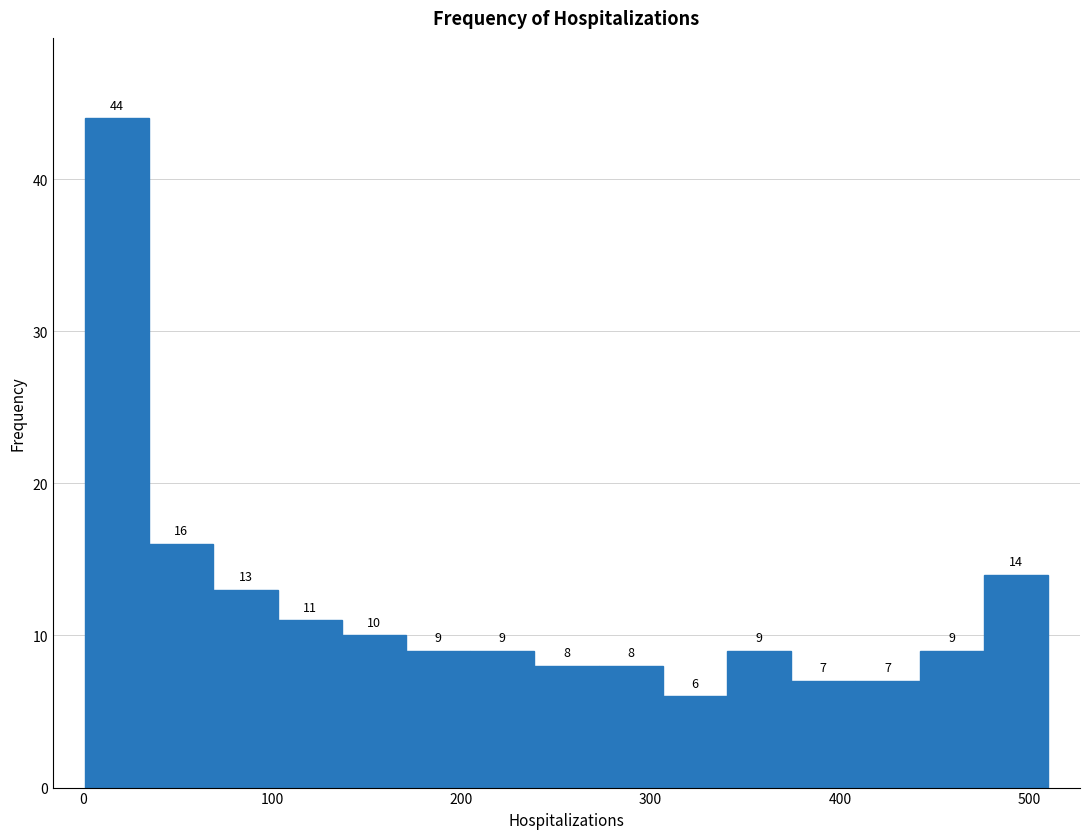

Around what value on the x-axis is the tallest bar? Give the approximate position of its centre, as read against the axis.

20